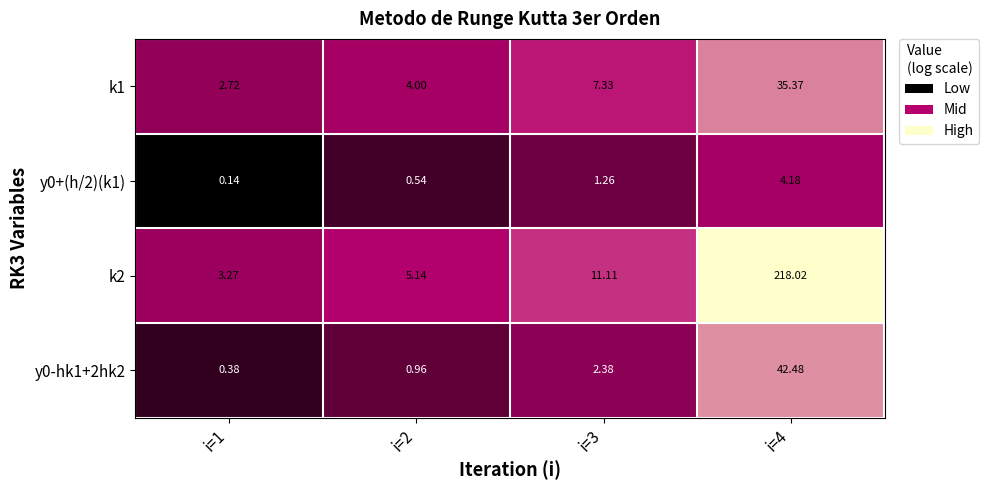

Reading left to right, transcribe all the data shown in this chart.

k1: i=1=2.7	i=2=4.0	i=3=7.3	i=4=35.4
y0+(h/2)(k1): i=1=0.1	i=2=0.5	i=3=1.3	i=4=4.2
k2: i=1=3.3	i=2=5.1	i=3=11.1	i=4=218.0
y0-hk1+2hk2: i=1=0.4	i=2=1.0	i=3=2.4	i=4=42.5